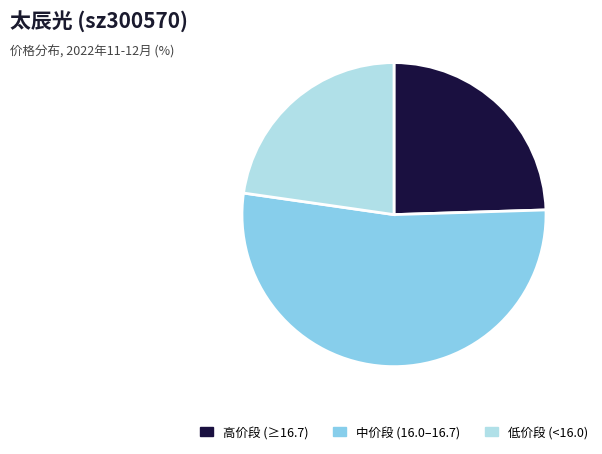

True or false: 中价段 (16.0–16.7) accounts for 53% of the total.

True